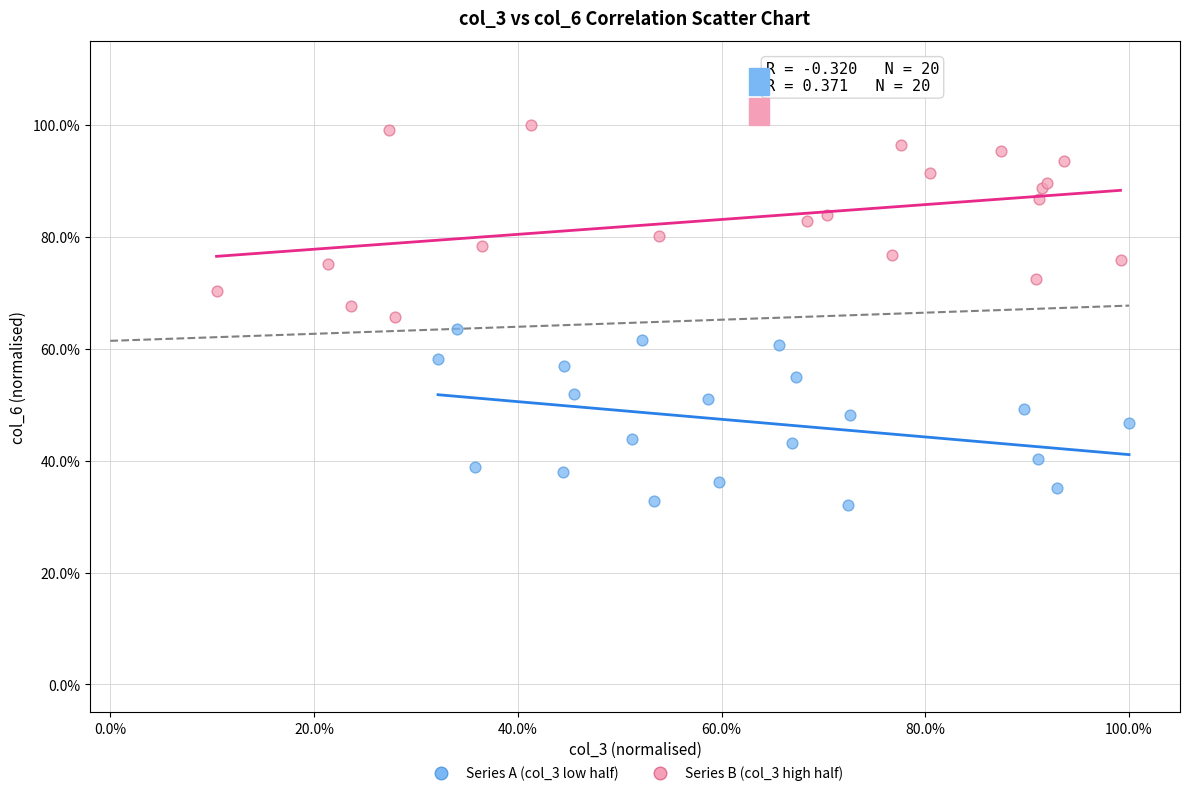

Which series contains the highest Y value?

Series B (col_3 high half)